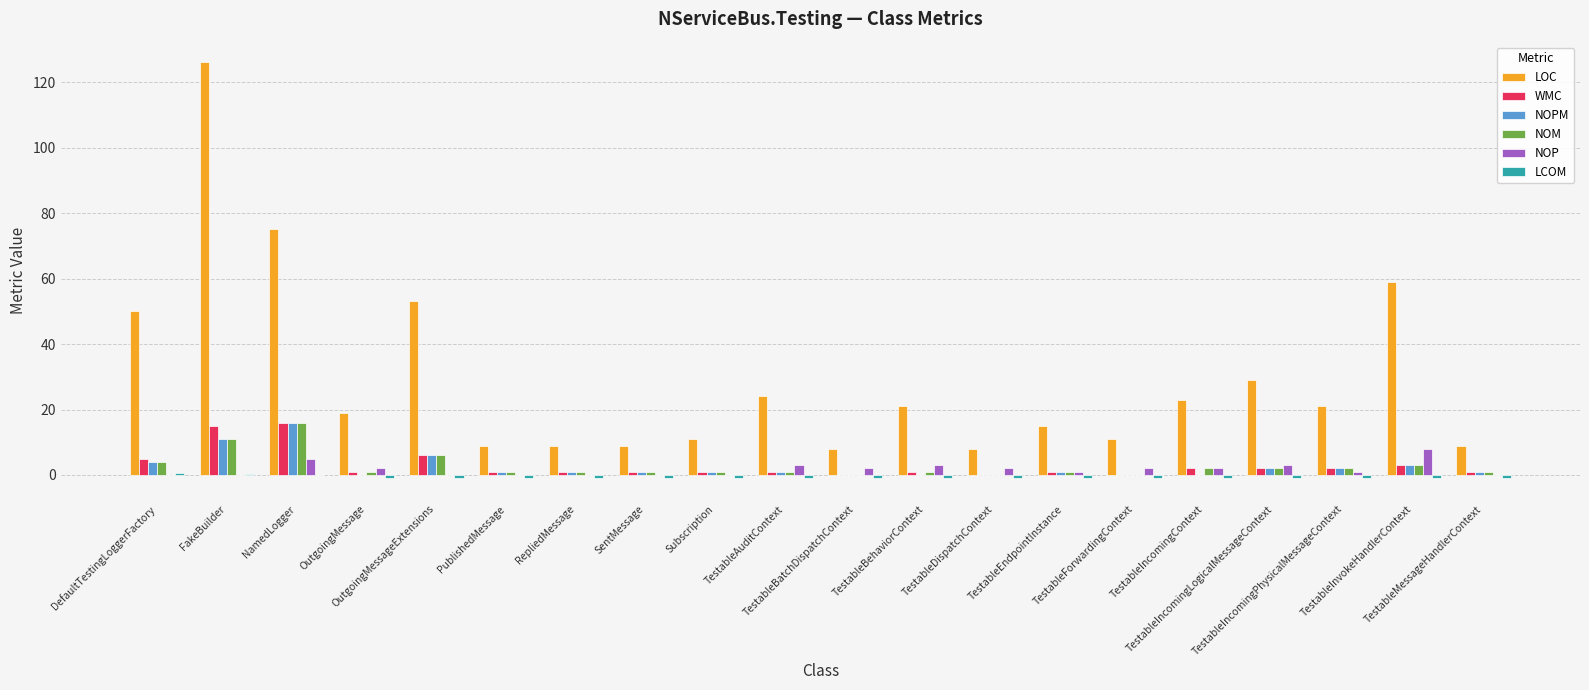

Which series has the largest total across all categories?

LOC